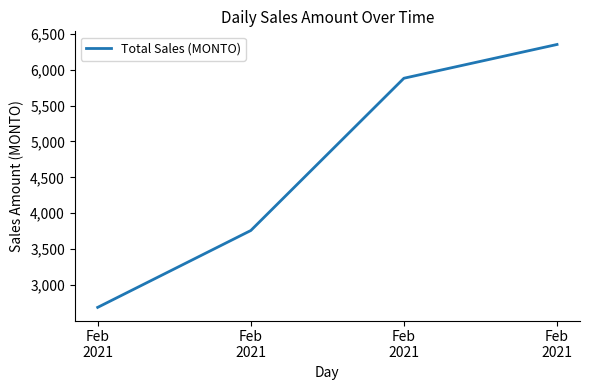

What is the ratio of the value at Feb
2021 to the value at Feb
2021?

1.6